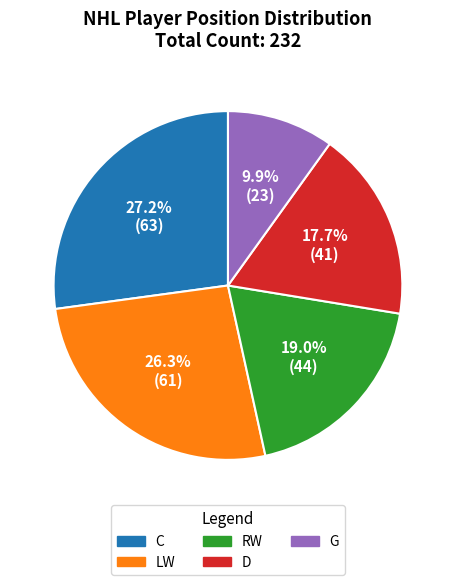

What is the total percentage of G and RW?

28.9%